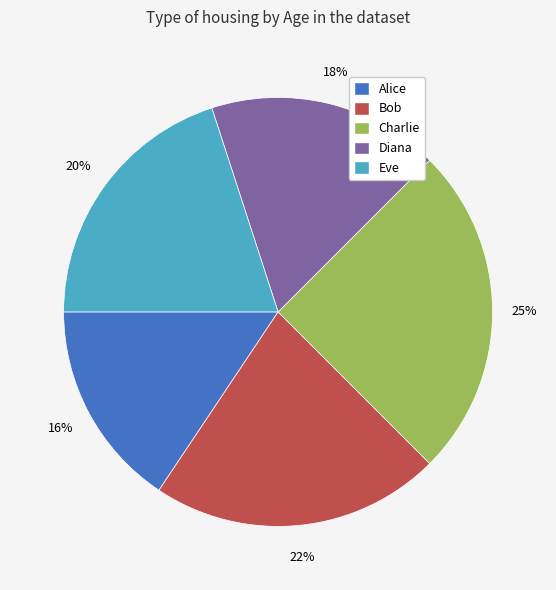

What is the largest slice in the pie chart?

Charlie